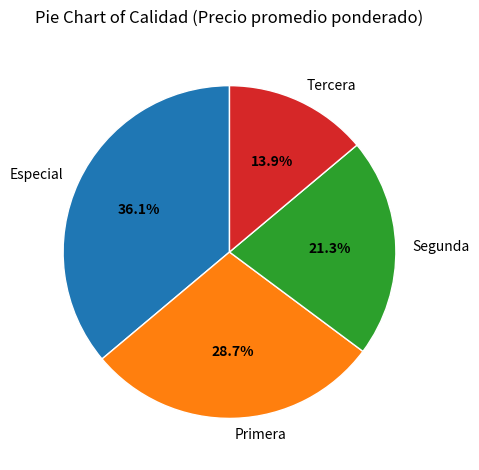

Which slice is the smallest?

Tercera